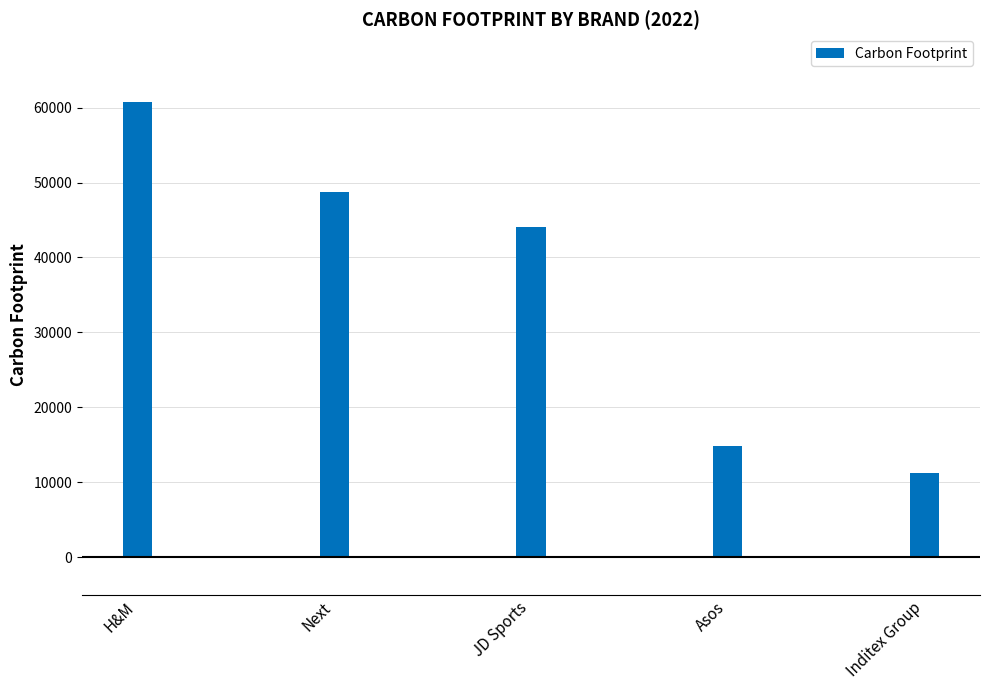

List the labels in order of value, smallest first.

Inditex Group, Asos, JD Sports, Next, H&M